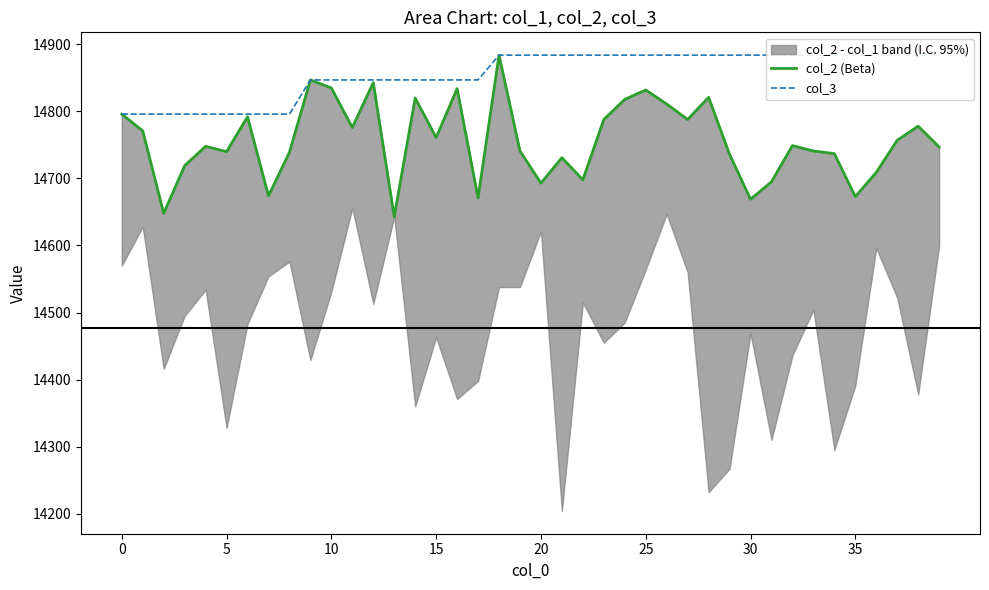

True or false: col_3 has a value of 19949 at 13.

False